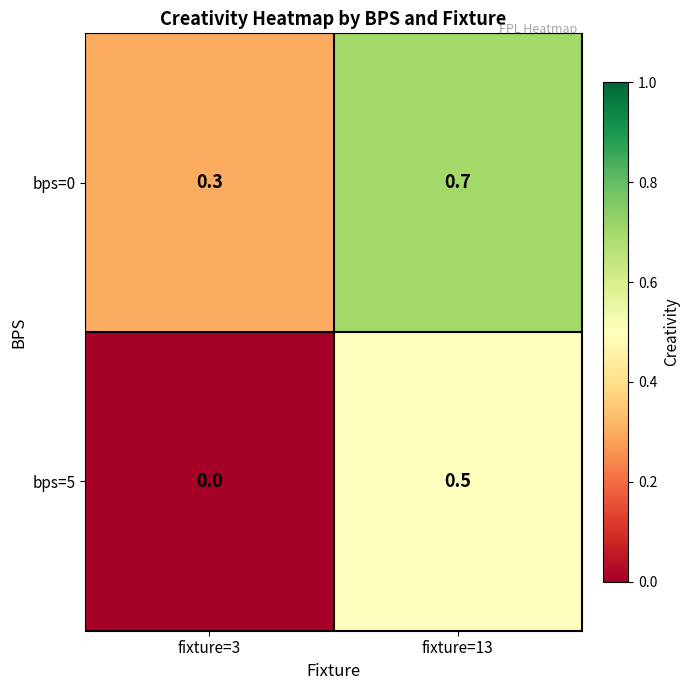

What is the approximate value of bps=5 at fixture=13?

0.5